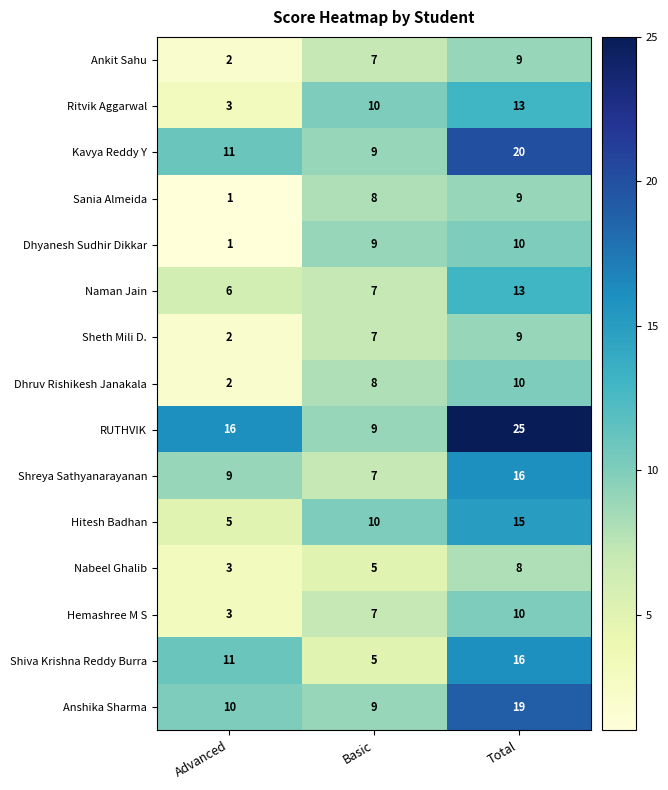

Count the Dhruv Rishikesh Janakala values in the range 2 to 10.

3